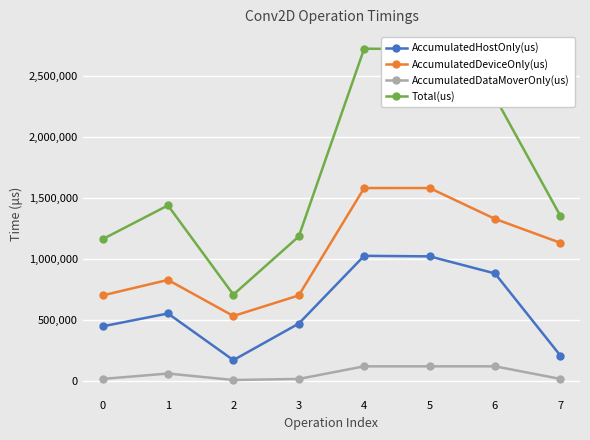

In AccumulatedDeviceOnly(us), how many points are higher than both neighbors (excluding endpoints)?

2